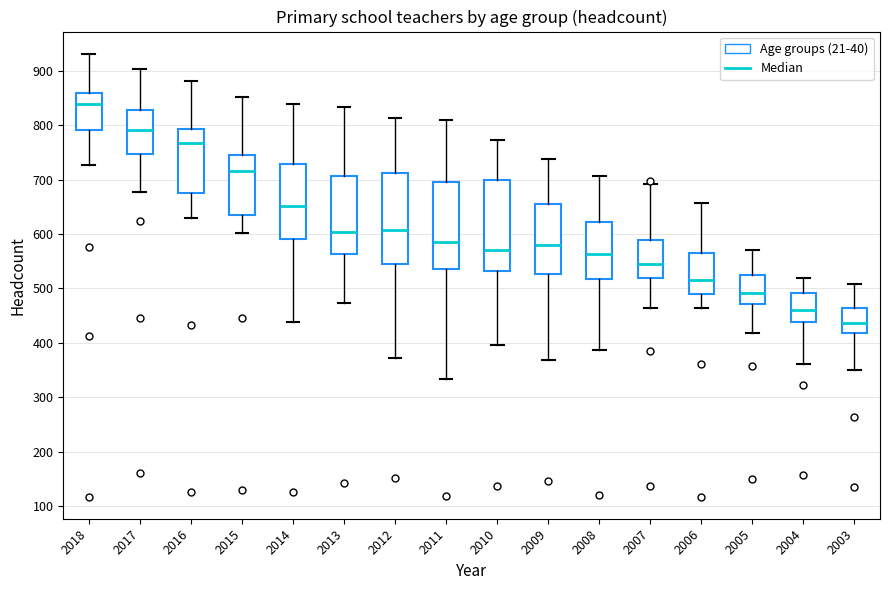

Where is the lower edge of the box at x = 2006 on the y-axis? The values are not printed on the chart, so give them approximately, as read against the axis.

490